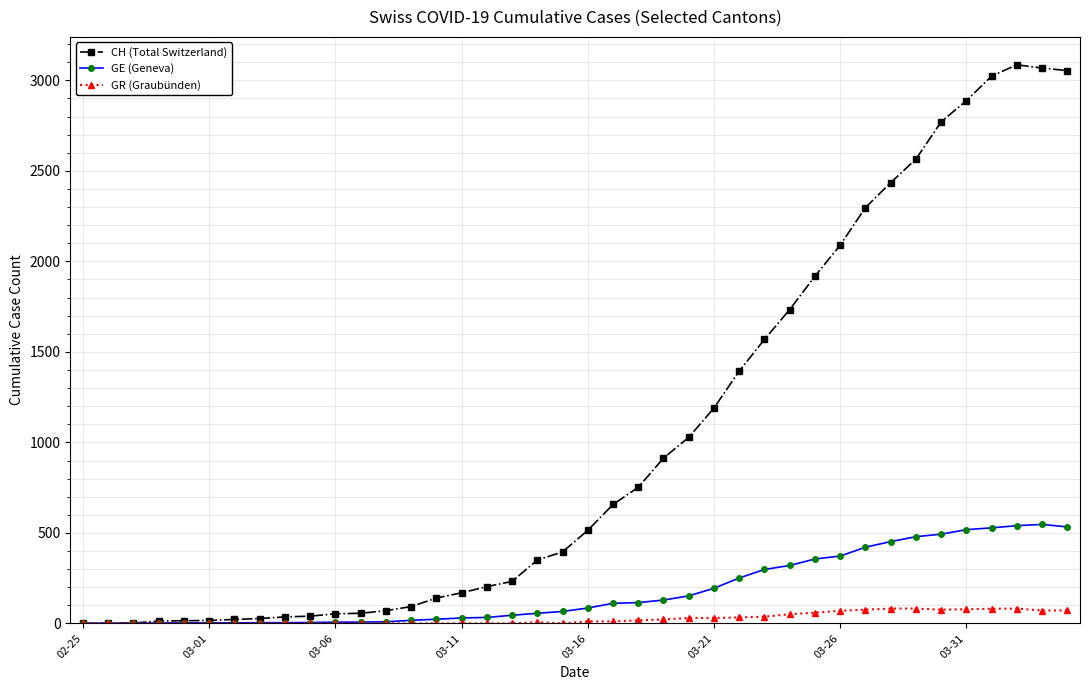

What is the difference between the maximum and minimum values in the CH (Total Switzerland) series?

3086